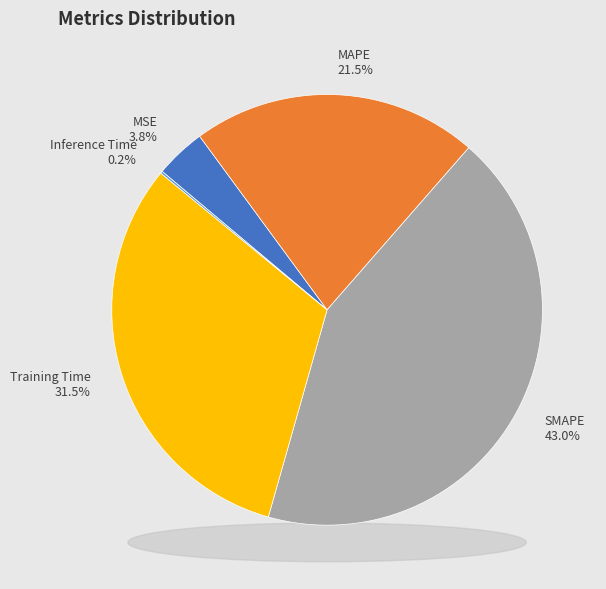

Does any single category account for the majority?

No